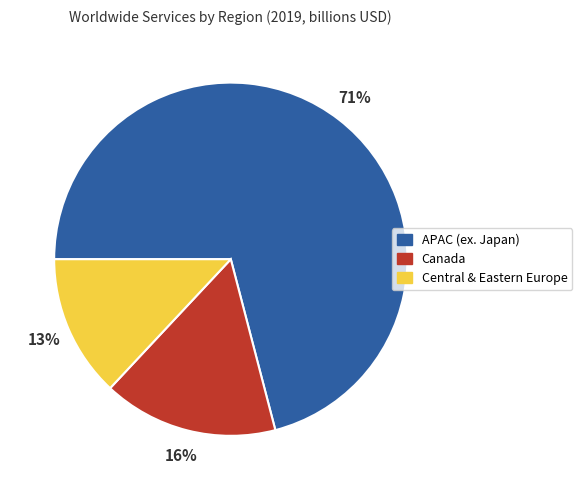

Is there any slice that represents more than half of the pie?

Yes